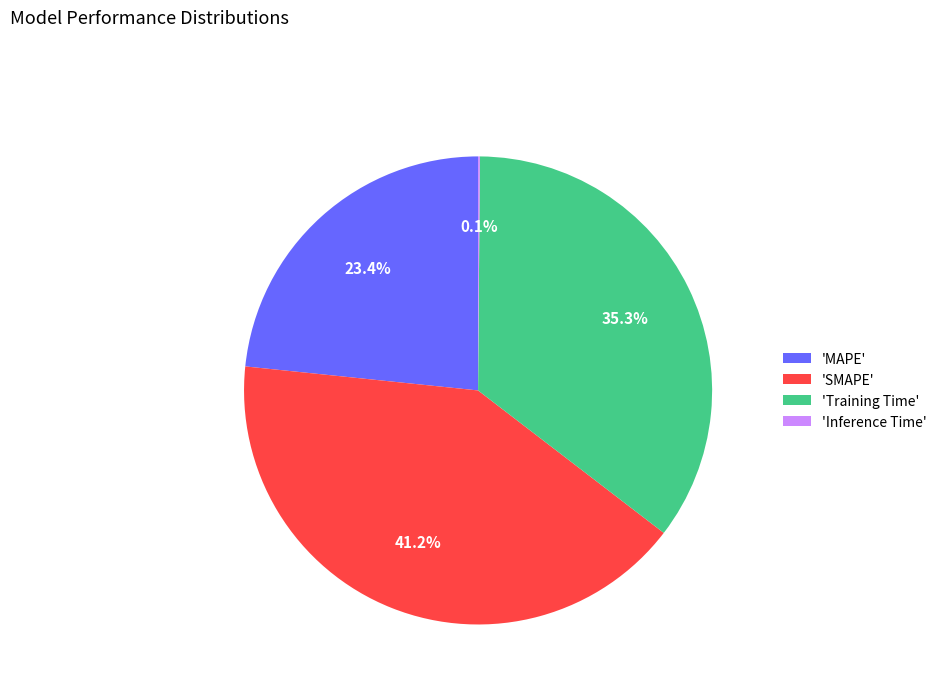

Which category has the biggest portion of the pie?

'SMAPE'